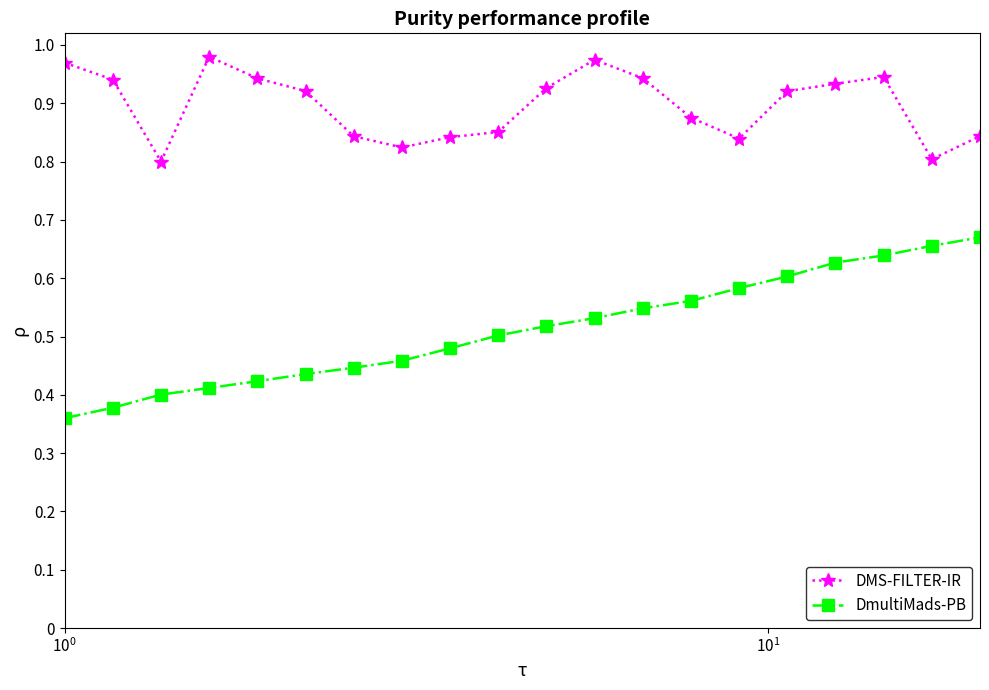

What is the difference between the maximum and second lowest values in the DmultiMads-PB series?

0.3